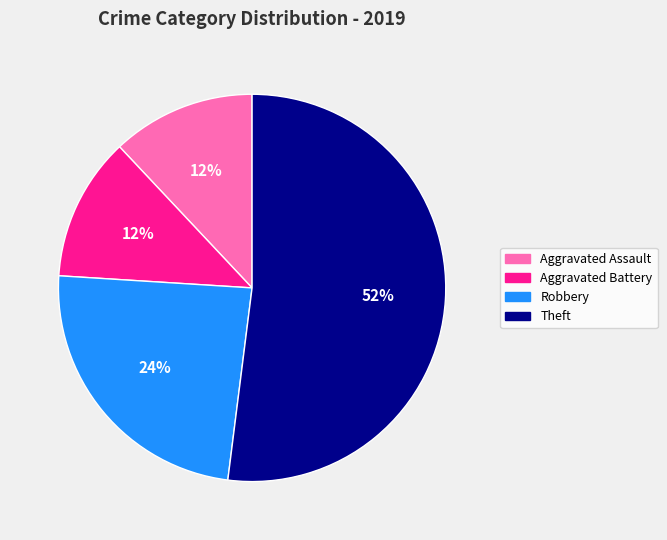

Does any single category account for the majority?

Yes